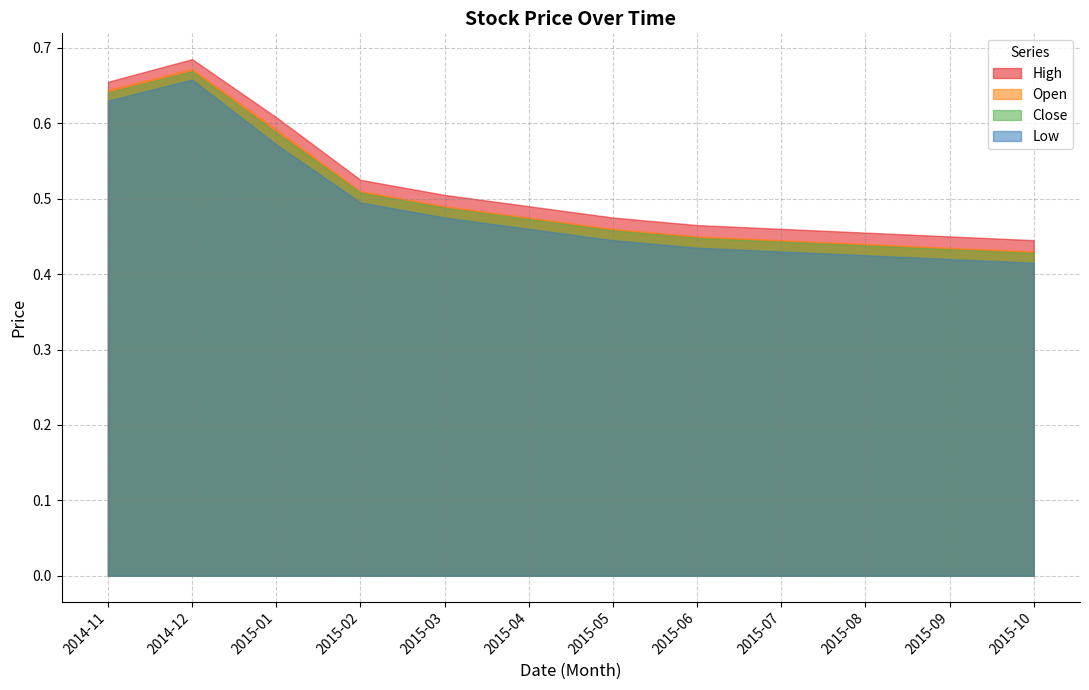

Which series changed the most between 2015-01 and 2015-03?

High